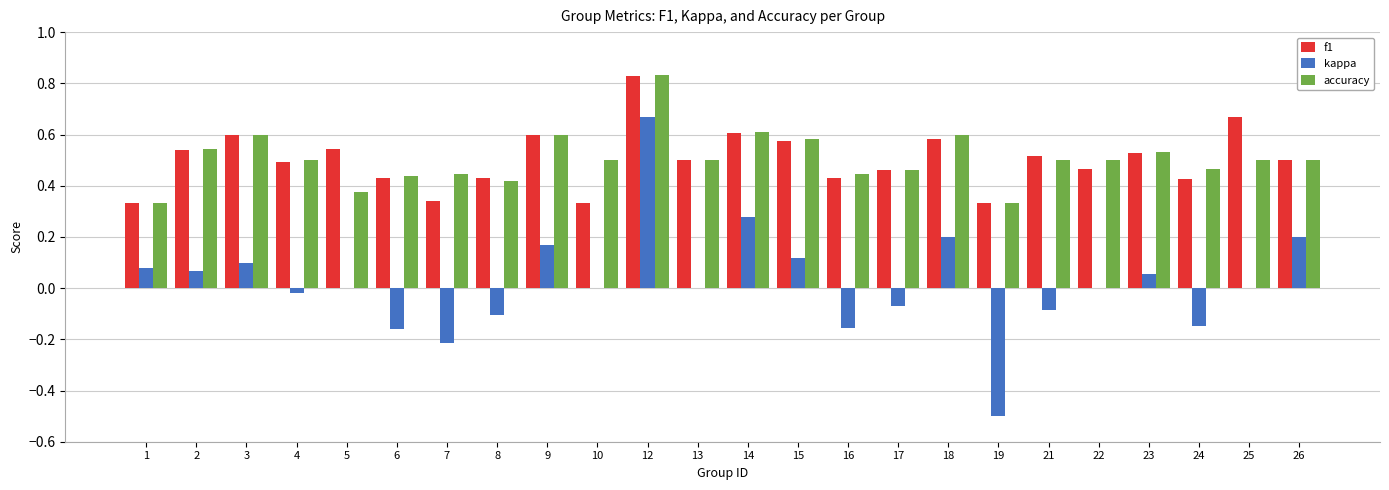

Is it true that kappa equals -0.2 at 16?

True